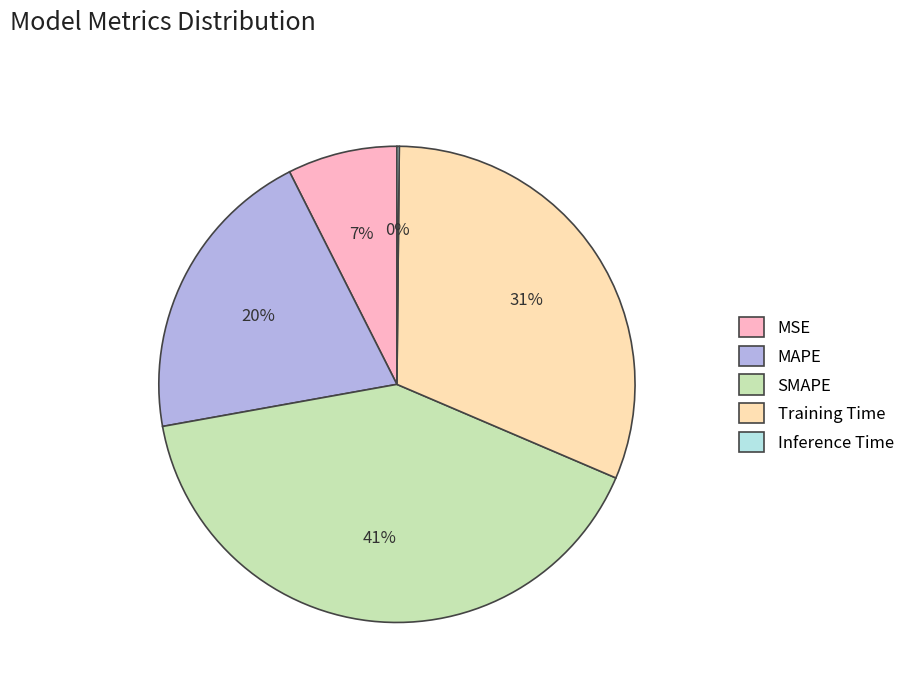

To the nearest percent, what is the difference between the largest and smallest slice percentages?

41%